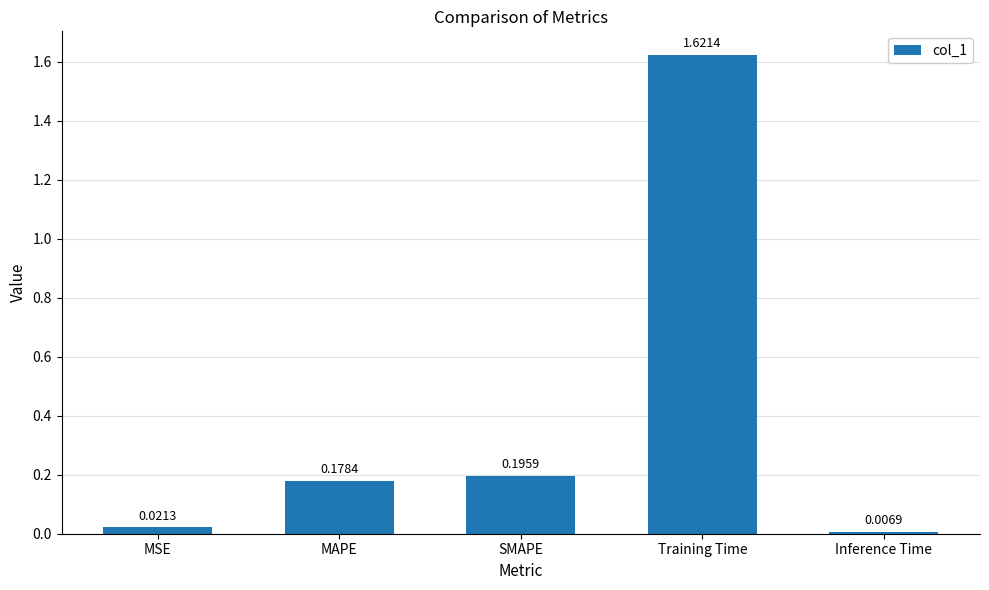

What position from the right is MAPE?

4